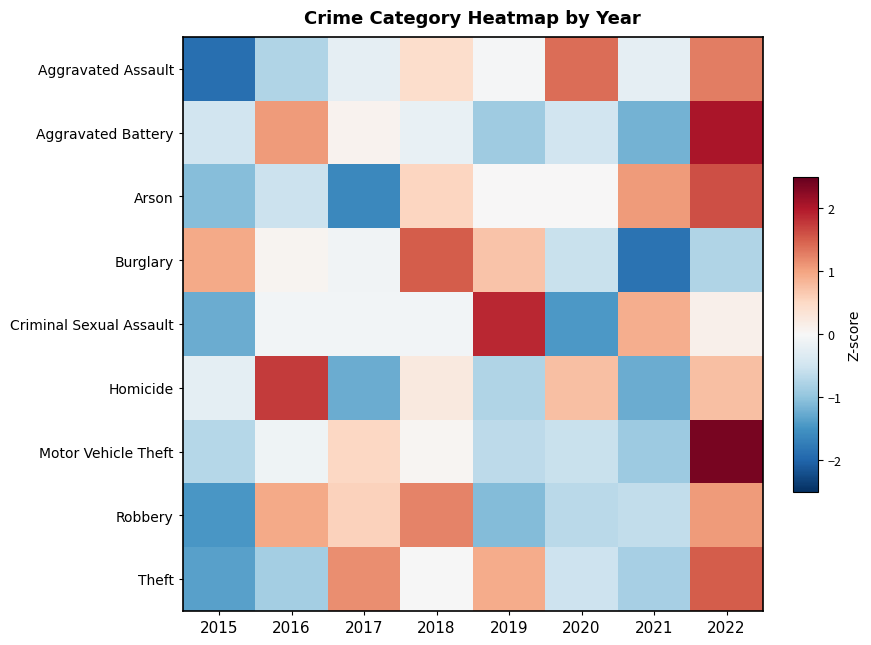

Between 2015 and 2016, which series saw the biggest shift?

Robbery